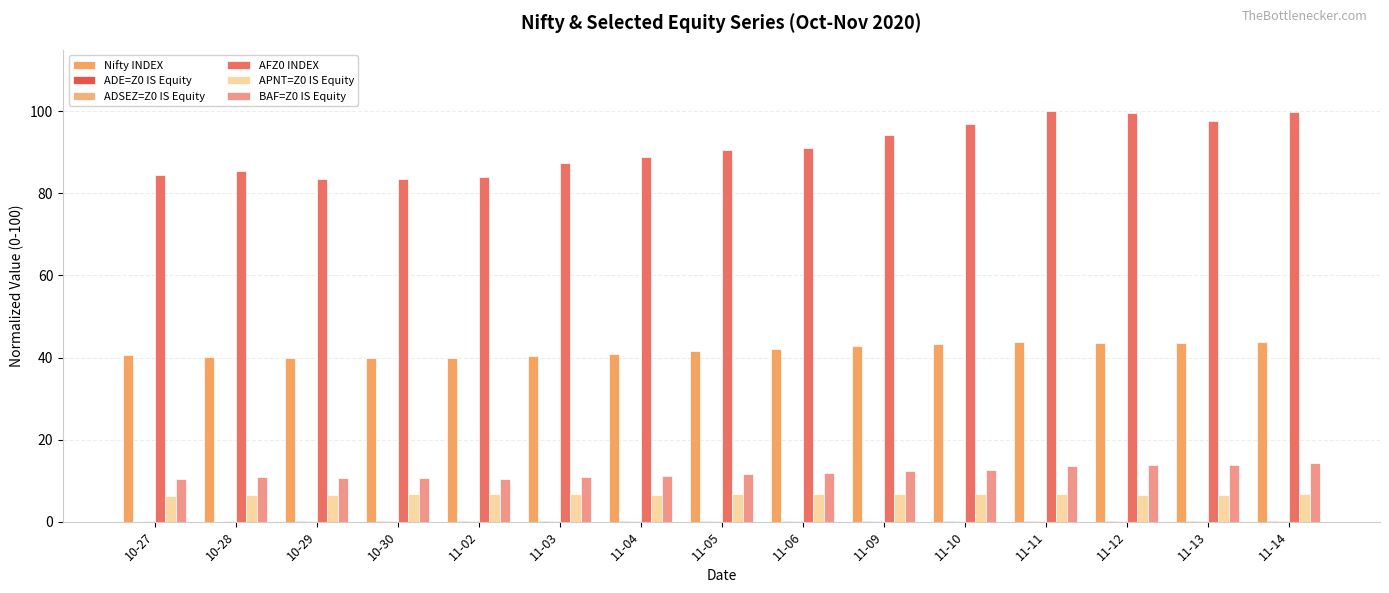

List the series in order of their peak value, lowest first.

ADE=Z0 IS Equity, ADSEZ=Z0 IS Equity, APNT=Z0 IS Equity, BAF=Z0 IS Equity, Nifty INDEX, AFZ0 INDEX